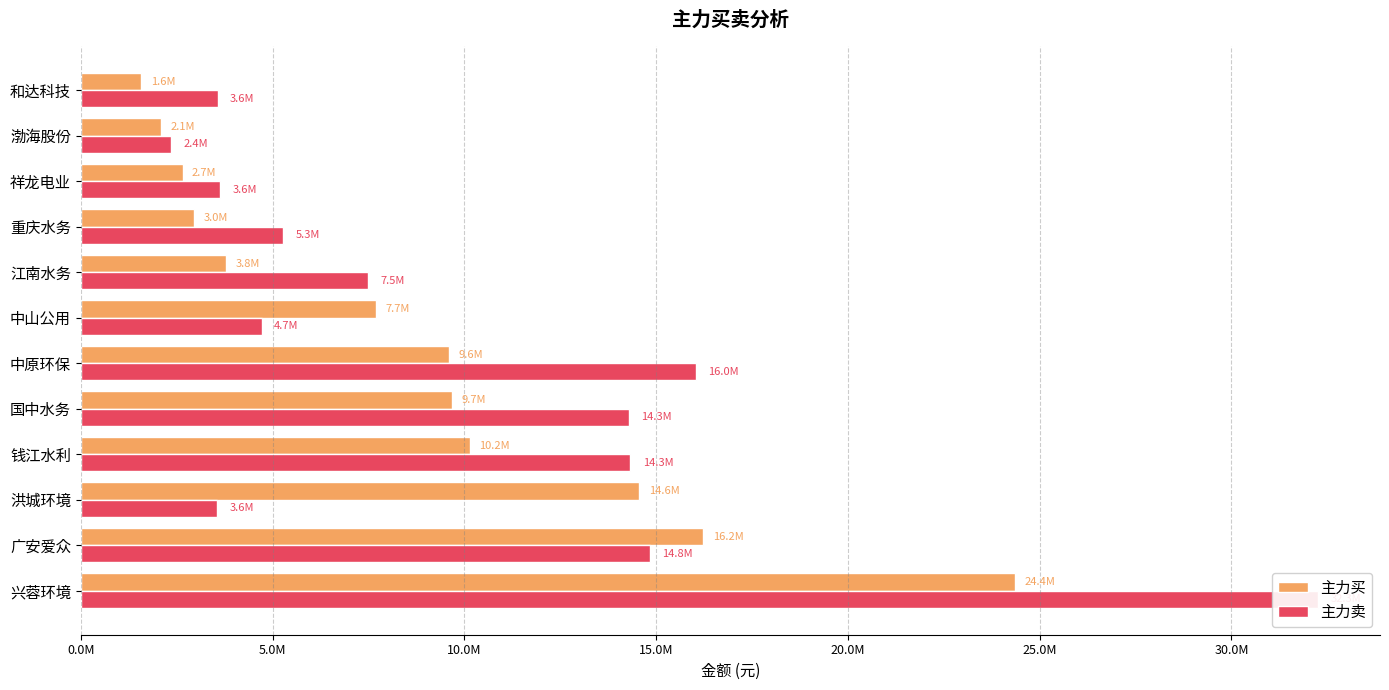

What is the spread (max minus min) of values at 钱江水利?

4177110